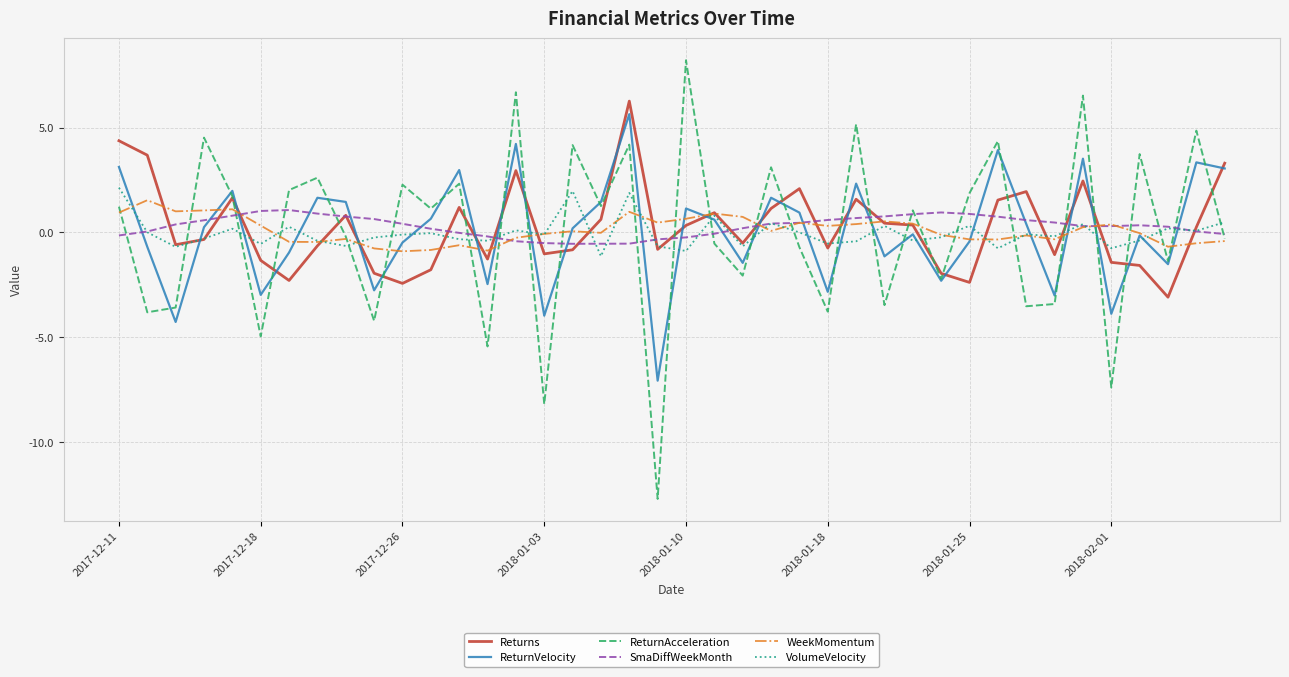

Which series has the widest spread of values?

ReturnAcceleration